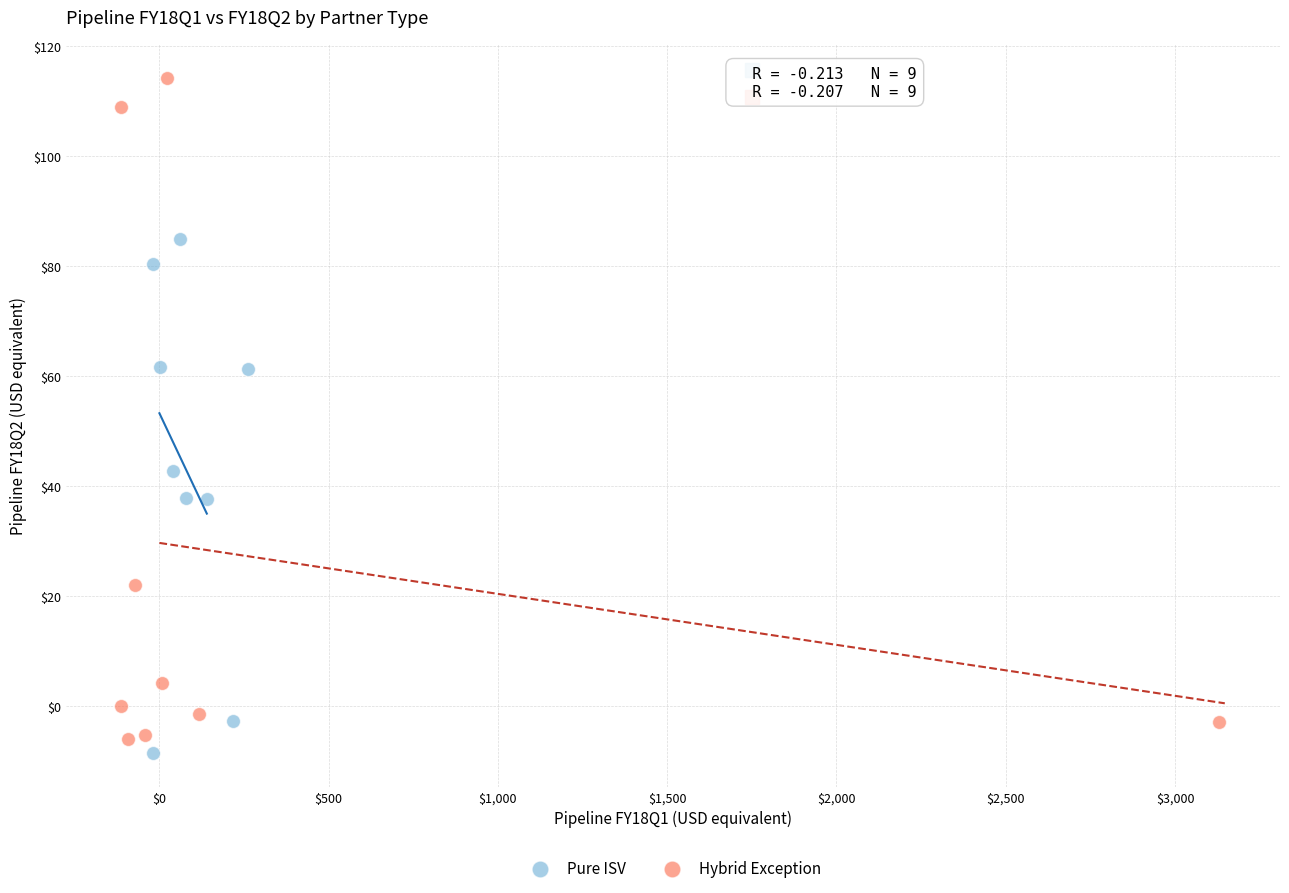

What are all the series names shown in the legend?

Pure ISV, Hybrid Exception